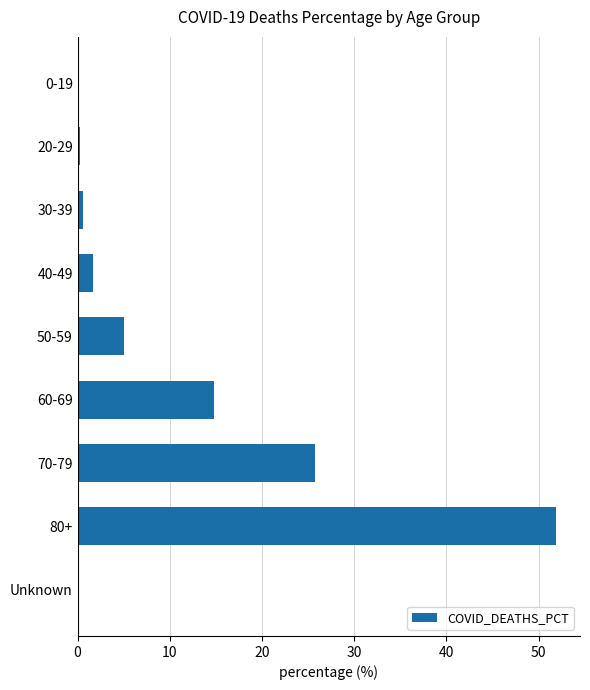

What is the maximum value shown in the chart?

51.9